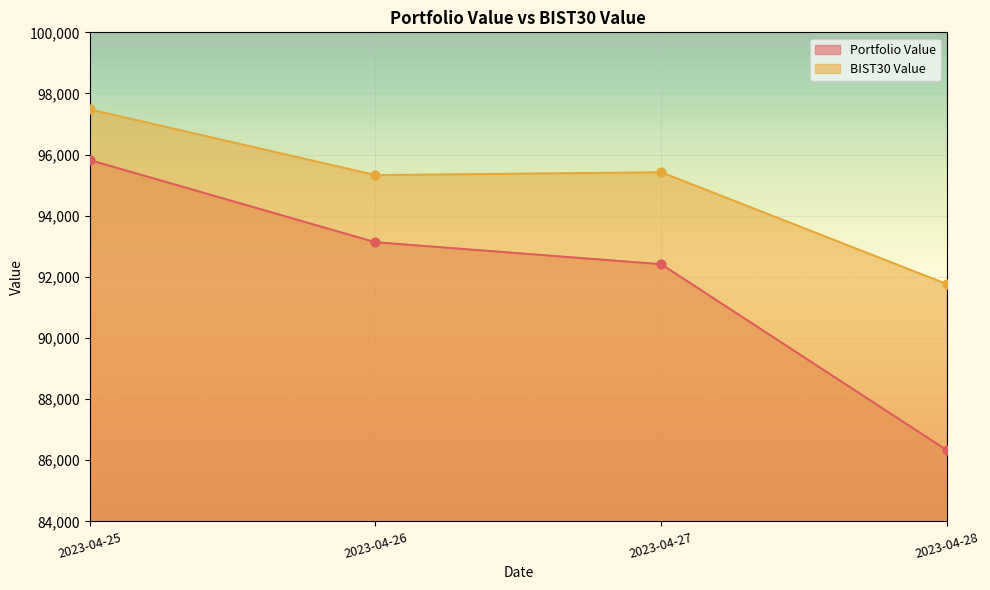

What is the total value across all series at 2023-04-27?

187834.7